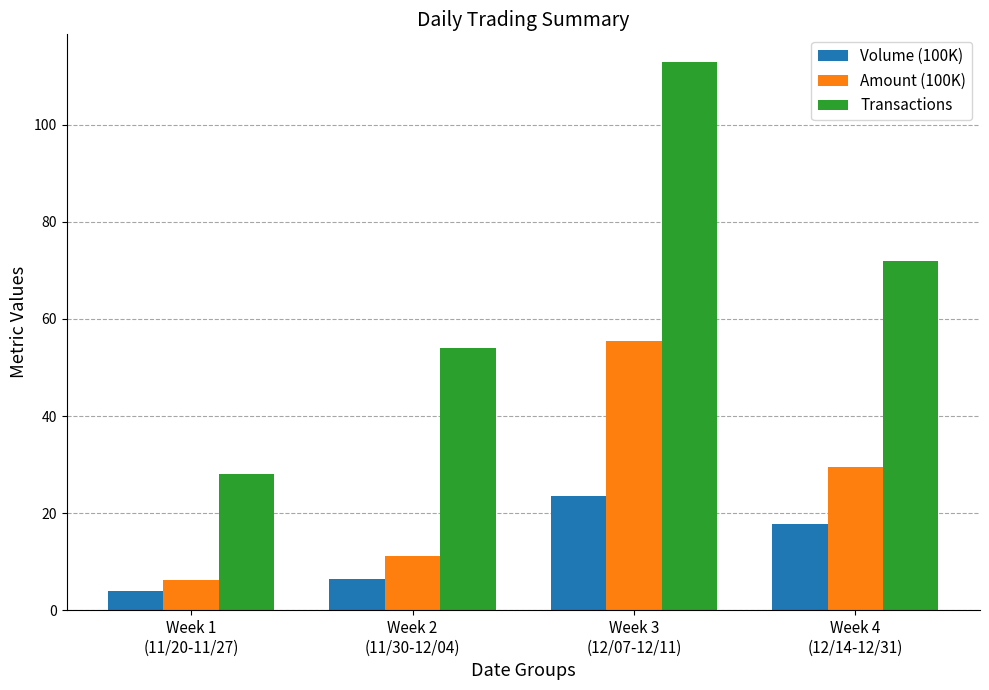

List the labels in order of Amount (100K) value, largest first.

Week 3
(12/07-12/11), Week 4
(12/14-12/31), Week 2
(11/30-12/04), Week 1
(11/20-11/27)